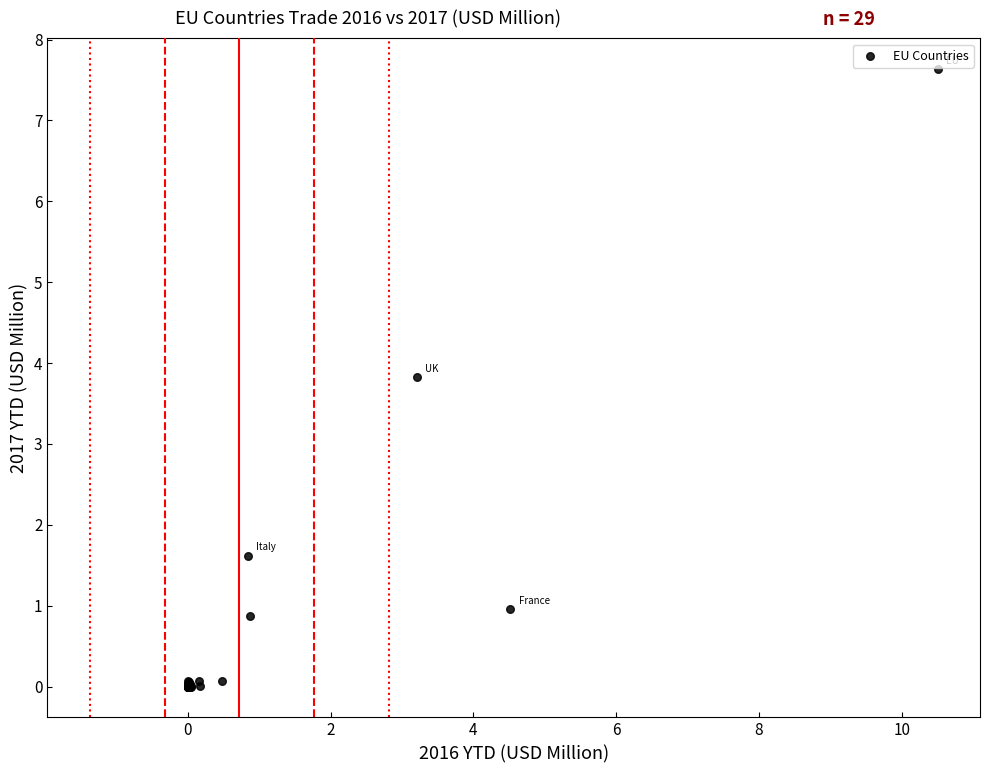

What Y value in the scatter plot is closest to 3?

3.8